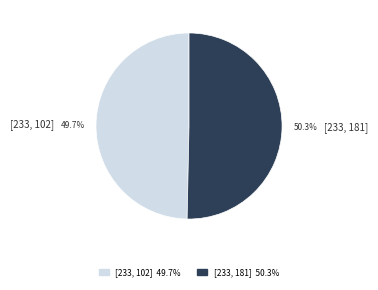

How many slices are in this pie chart?

2